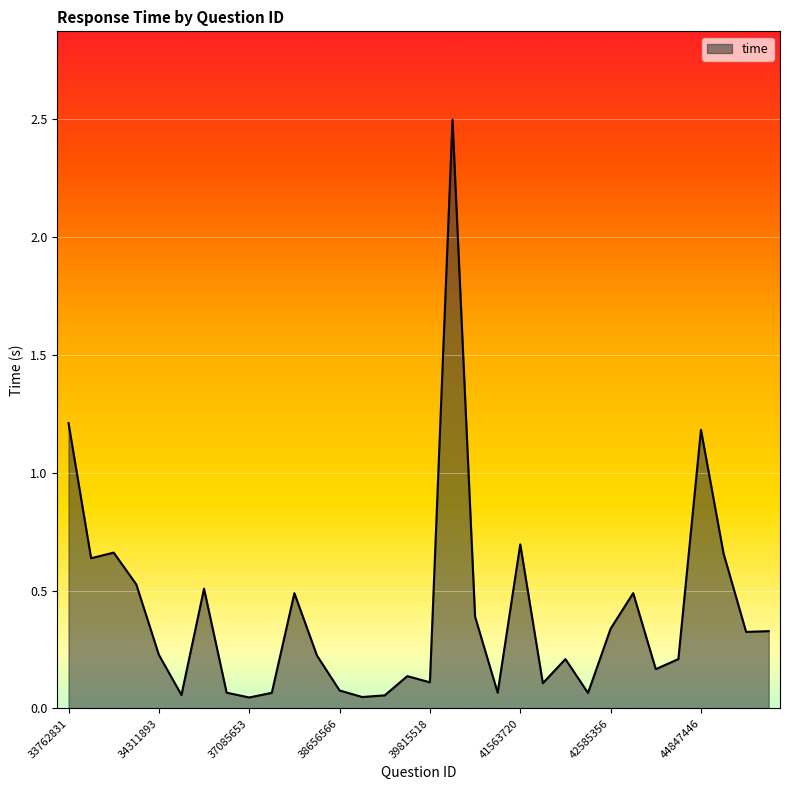

What is the difference between the maximum and minimum values?

2.5